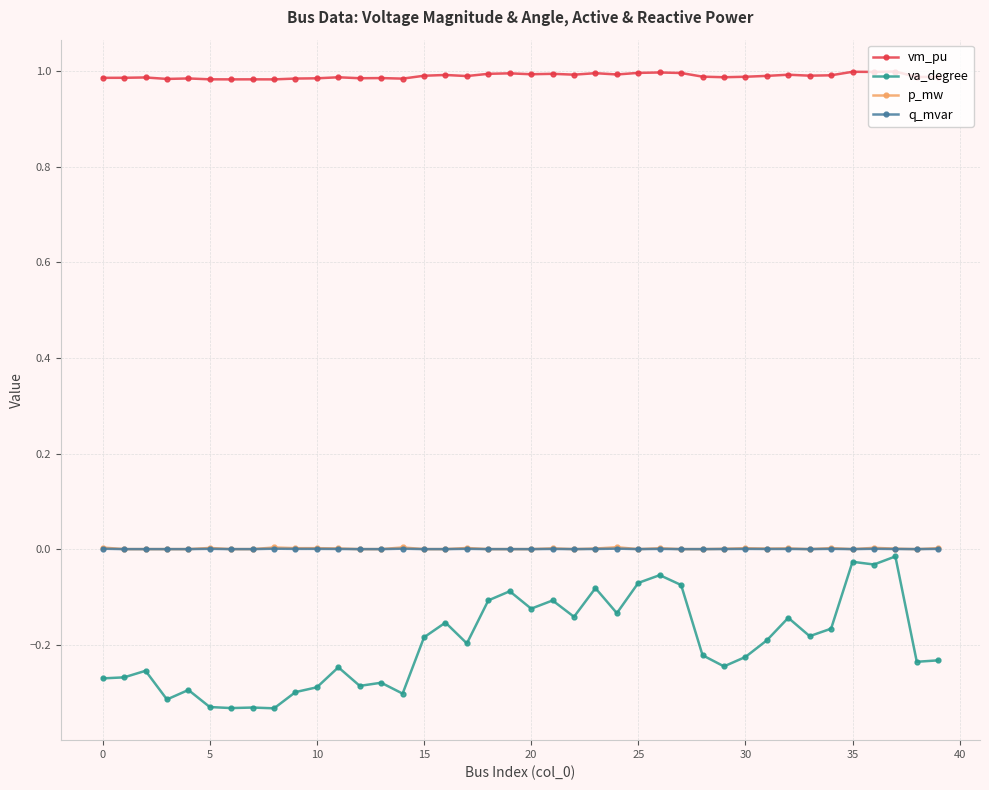

Does the chart display data point markers on the line(s)?

Yes